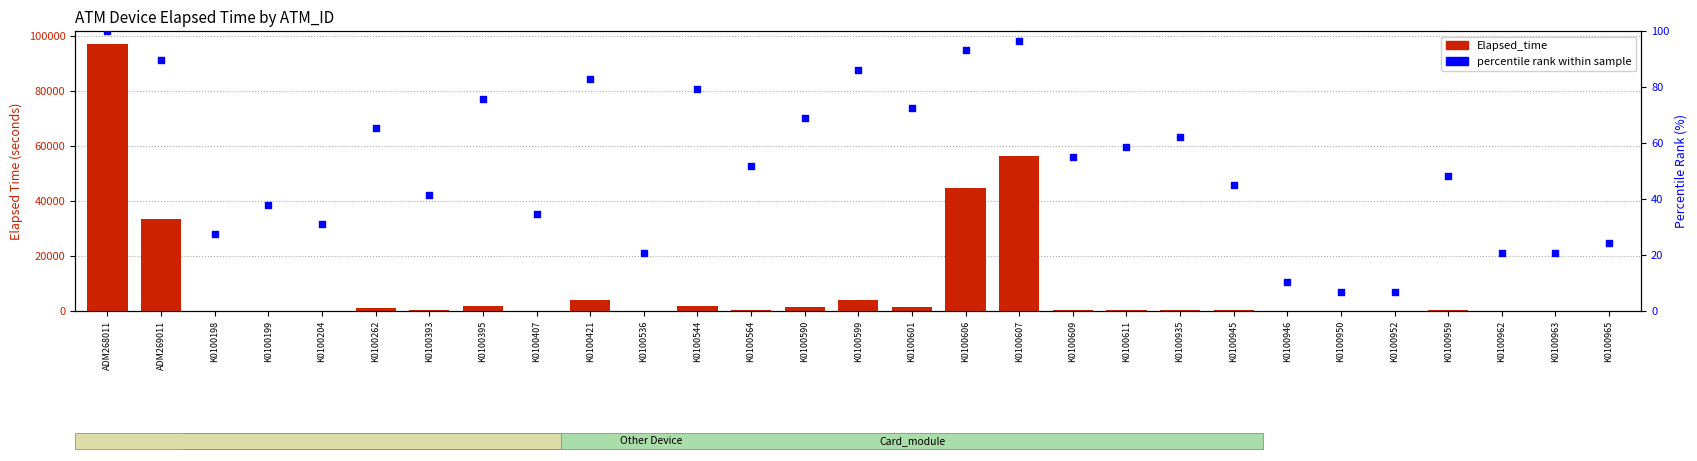

At how many categories does at least one series exceed 7965?

4